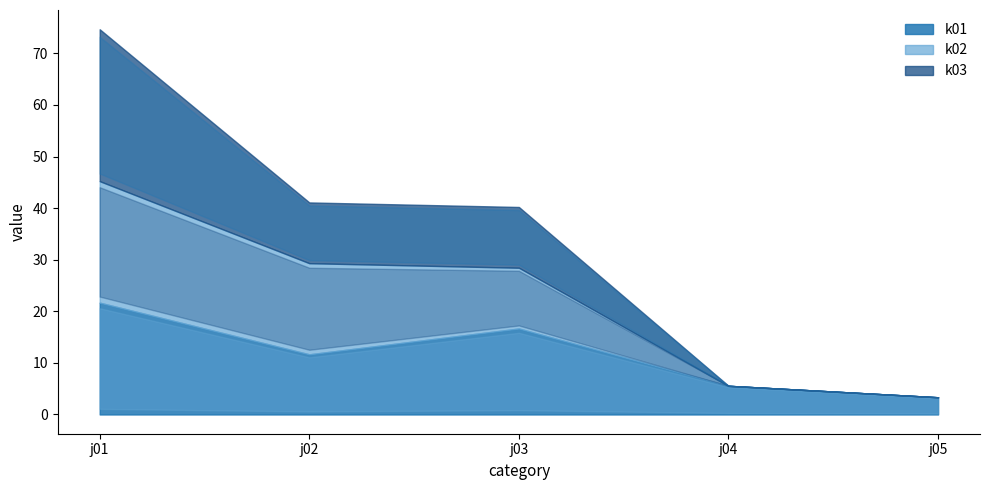

The k03 series shows 0.0 at j04. True or false?

True